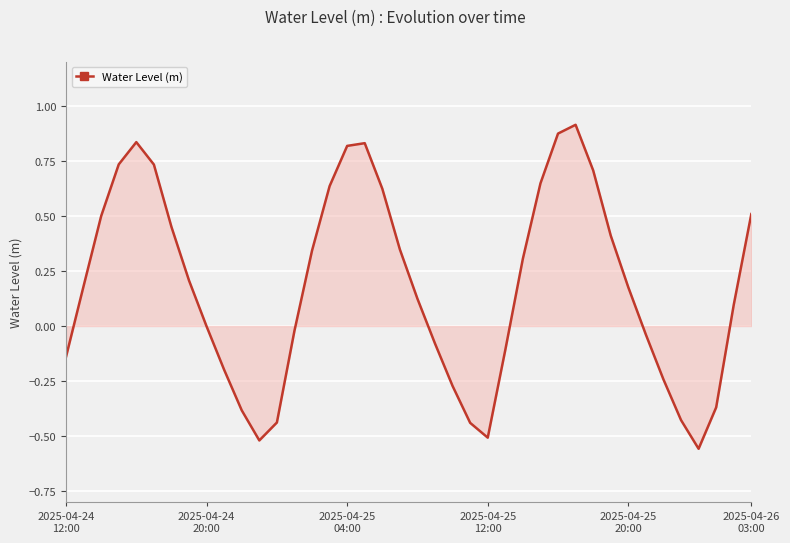

What is the difference between the maximum and minimum values?

1.5